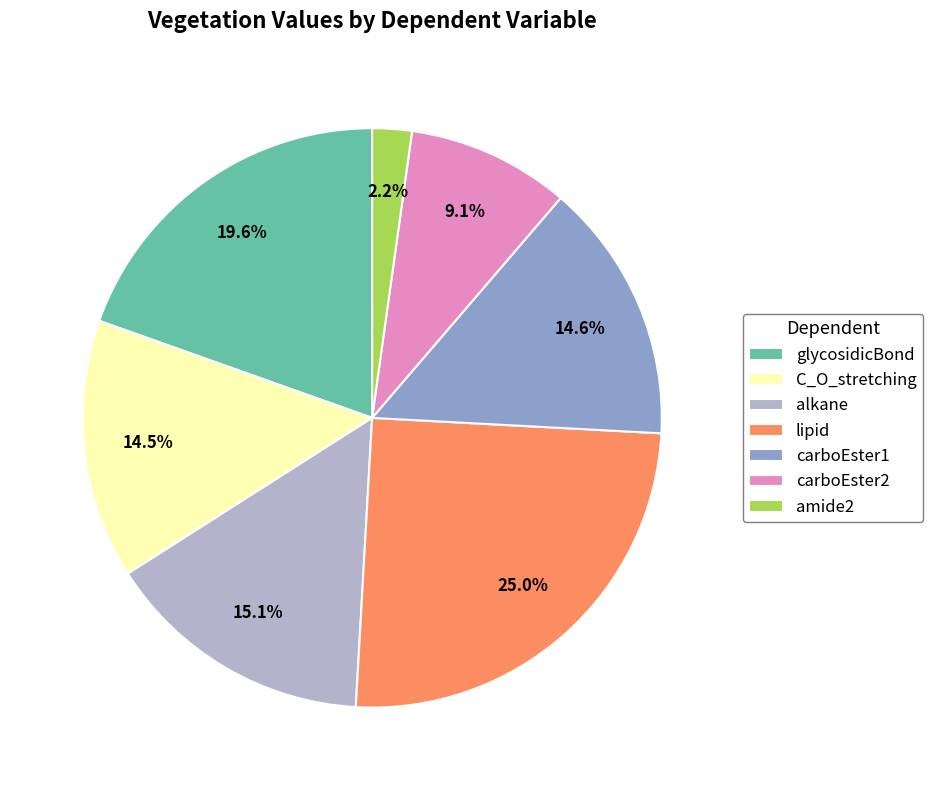

To the nearest percent, what is the difference between the largest and smallest slice percentages?

23%